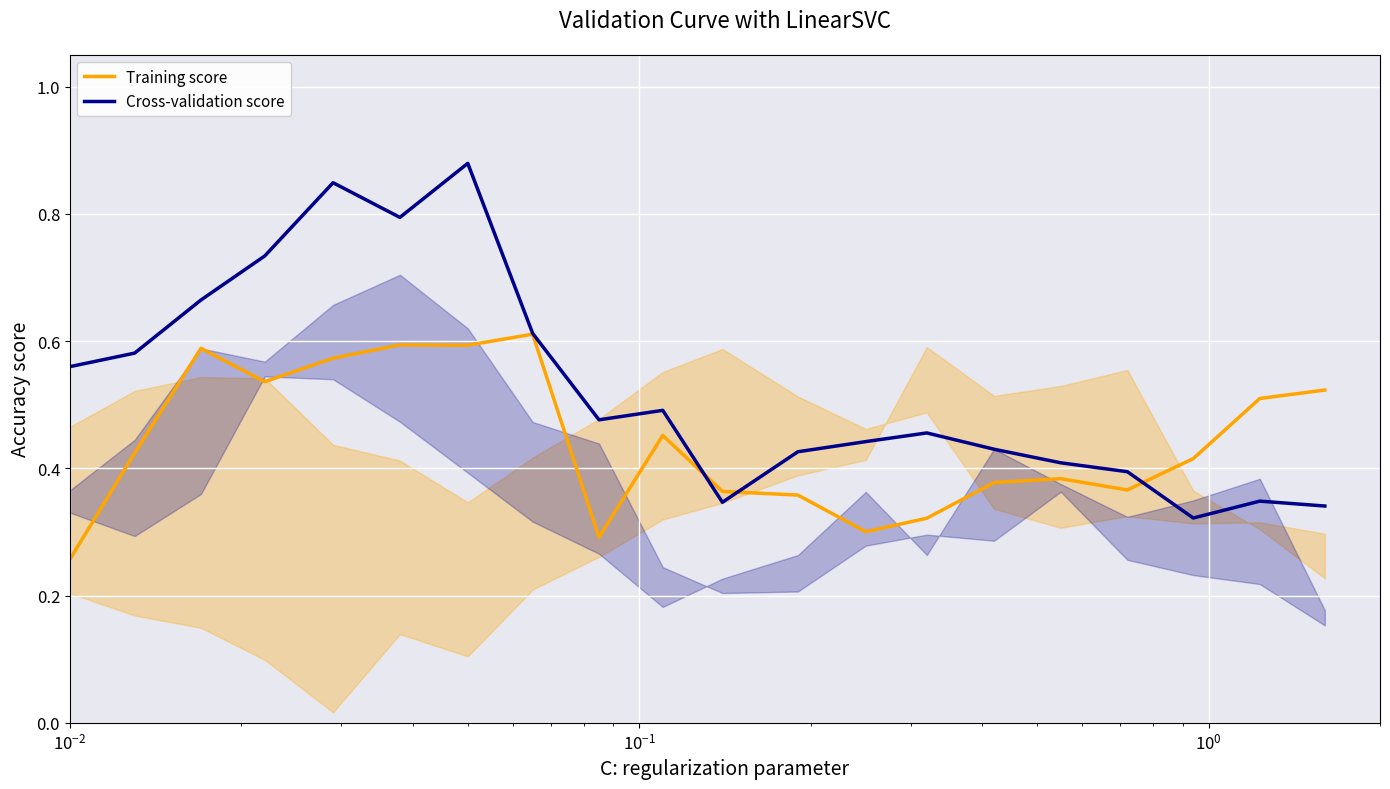

Which series ends up on top after the final intersection of Training score and Cross-validation score?

Training score